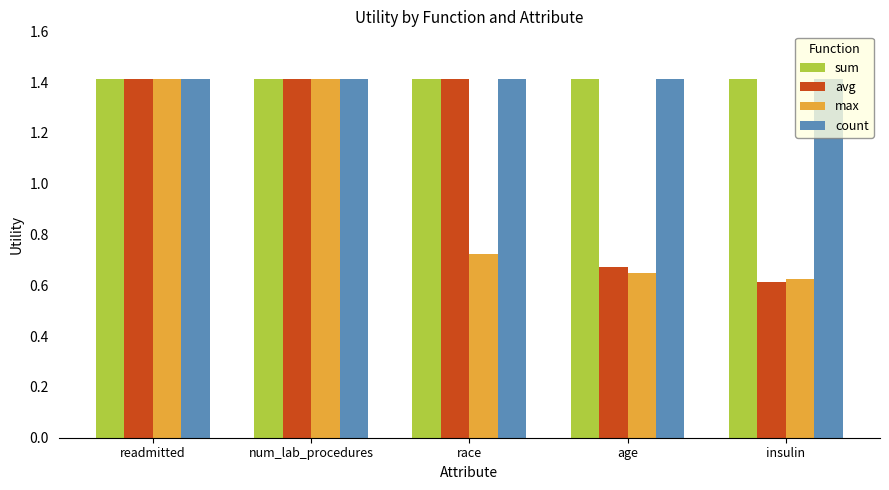

How many bars are there in total?

20